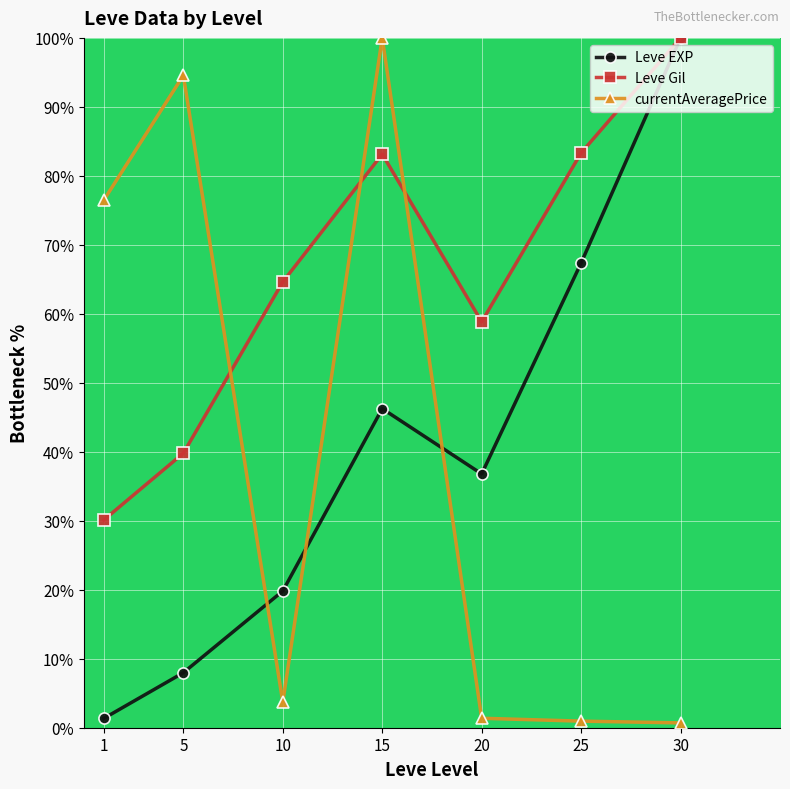

What value does the Leve Gil series have at 20?

58.8